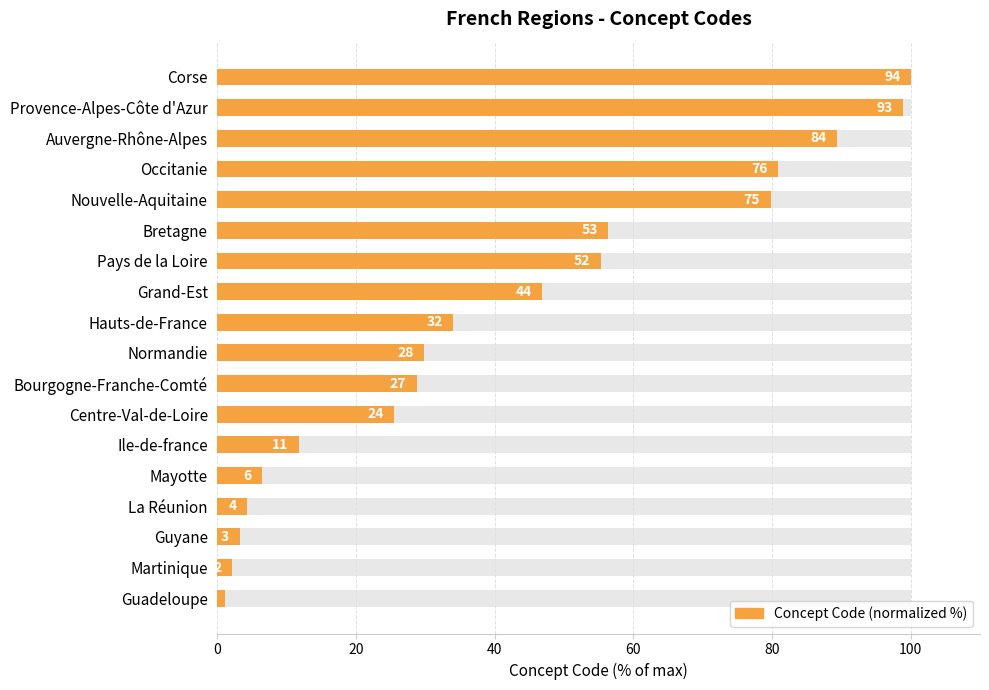

What is the difference between the maximum and minimum values?

98.9